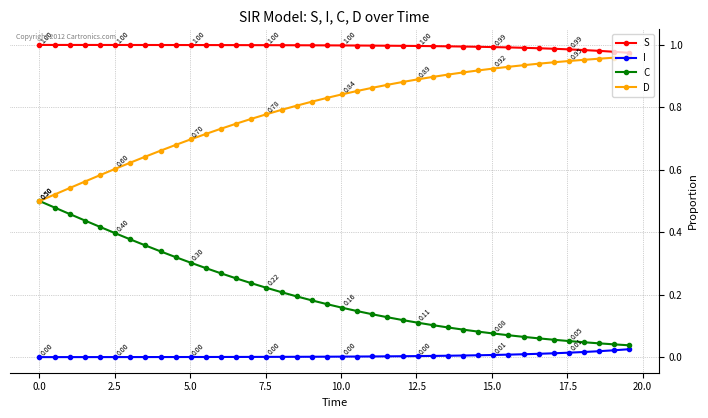

Which series has the largest total across all categories?

S